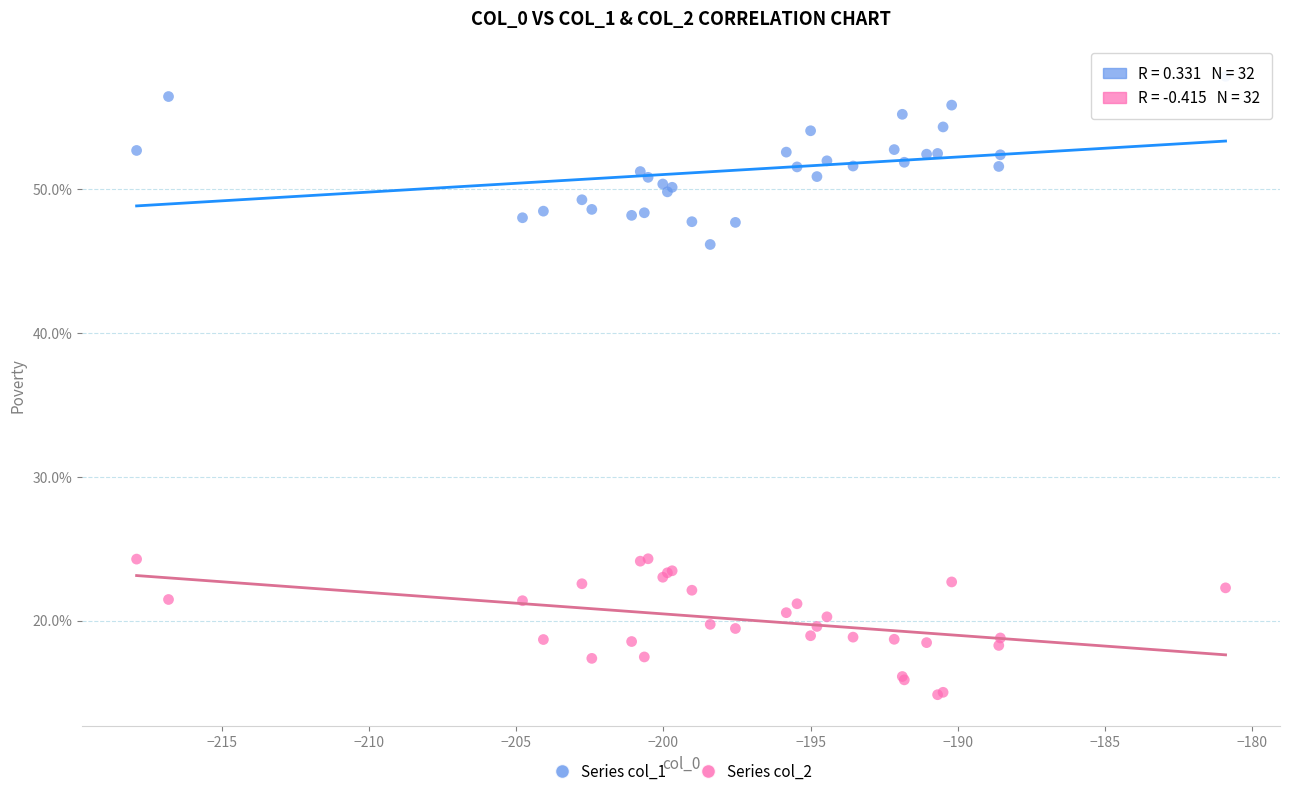

Which series has the largest Y range (max minus min)?

Series col_1